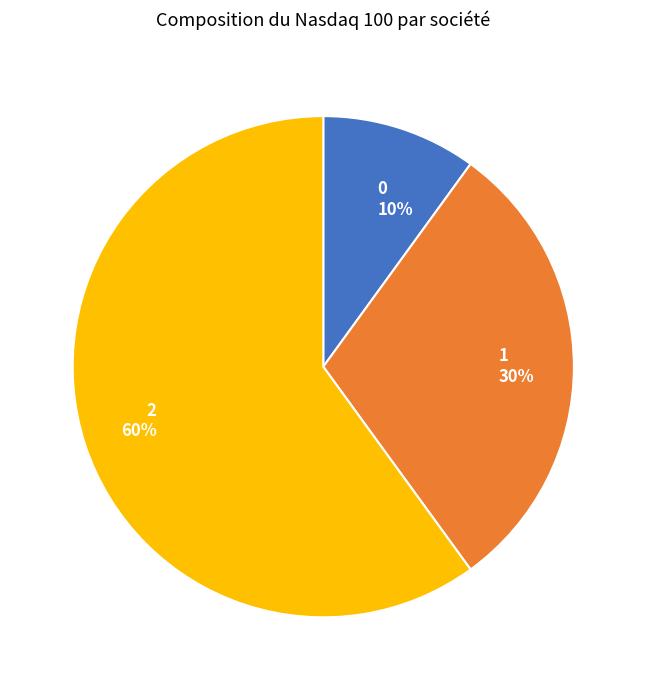

Approximately how many times larger is the value at 2 compared to 1?

2.0